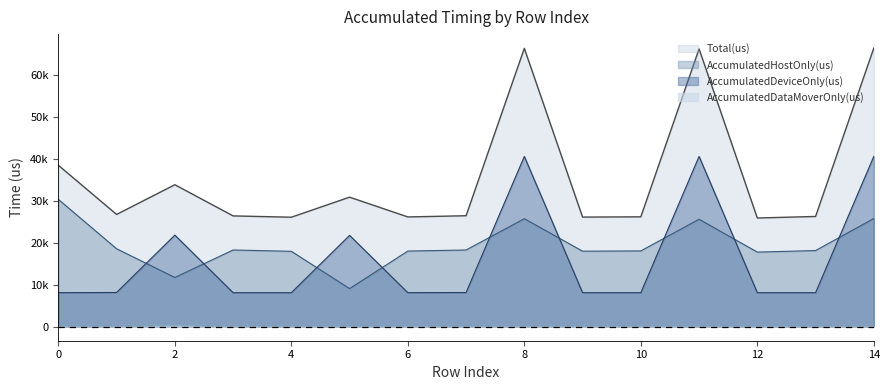

What is the difference between the AccumulatedHostOnly(us) values at 3 and 10?

218.3